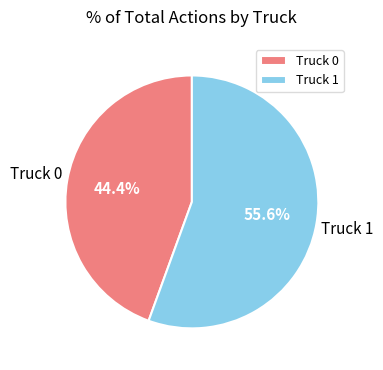

How many segments does this pie chart have?

2